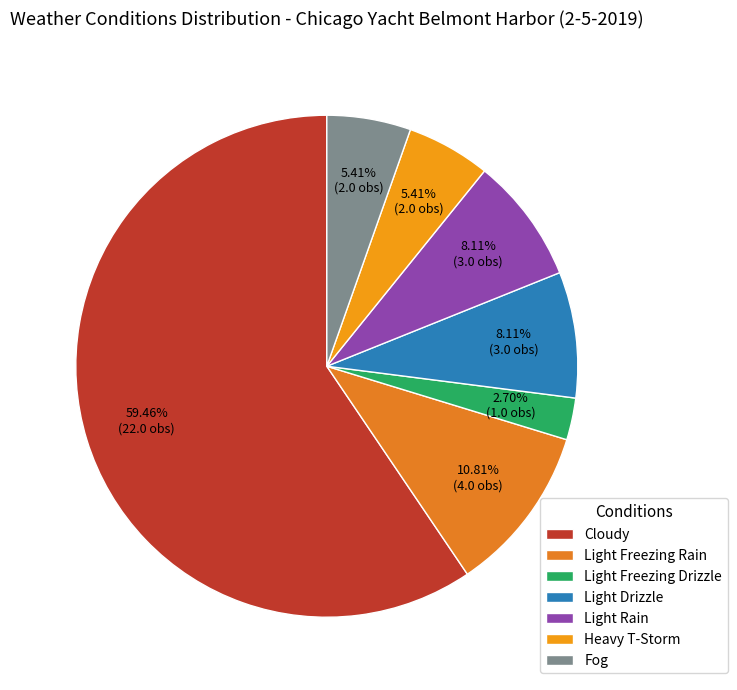

To the nearest percent, what portion does Light Freezing Drizzle represent?

3%